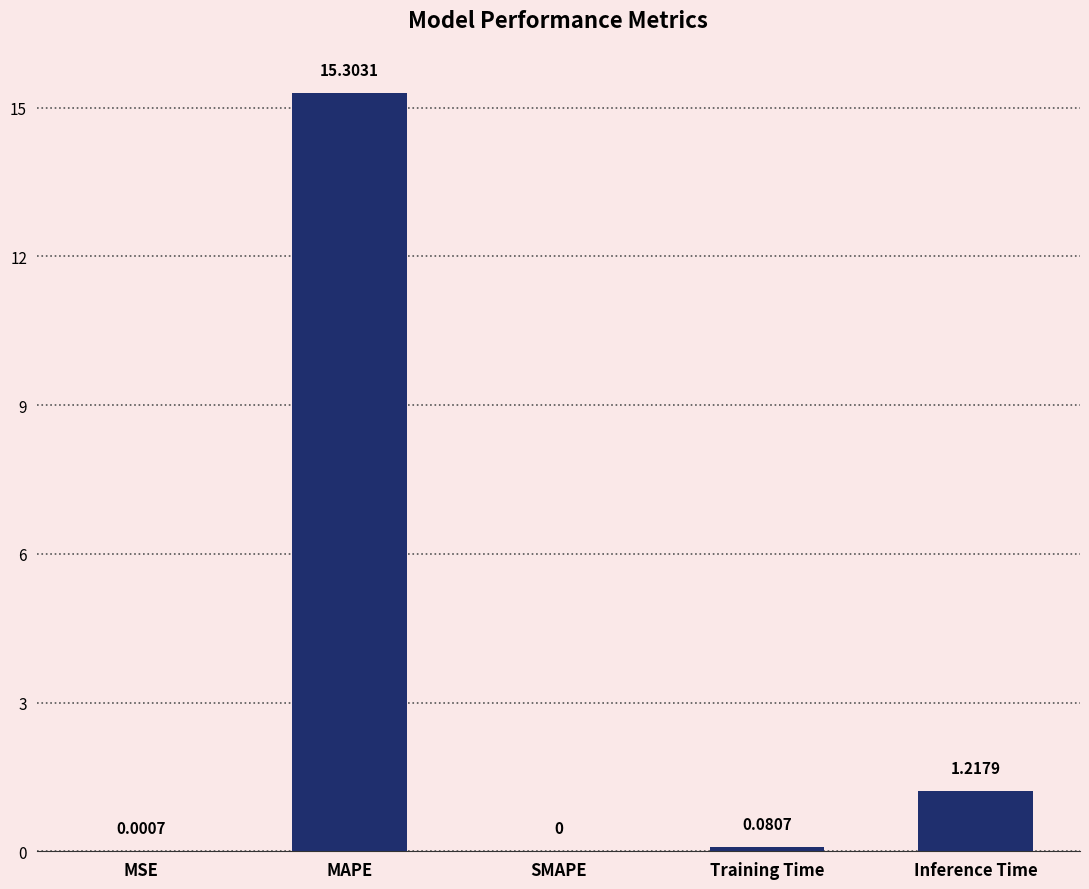

What is the change in value from MSE to MAPE?

+15.3